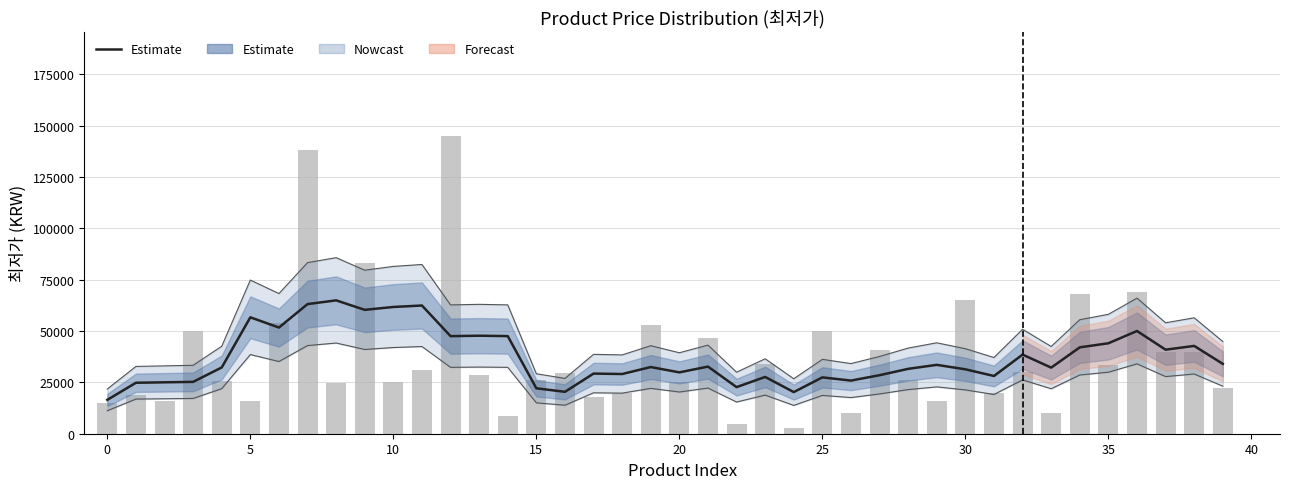

At how many categories does at least one series exceed 43385?

18